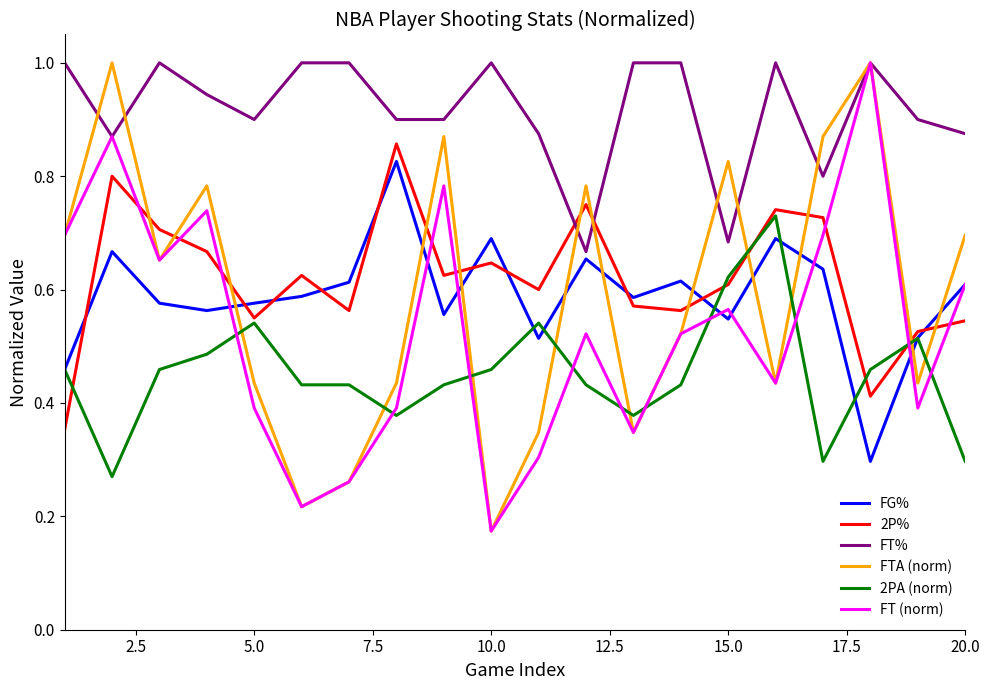

Does the chart have visible grid lines?

No